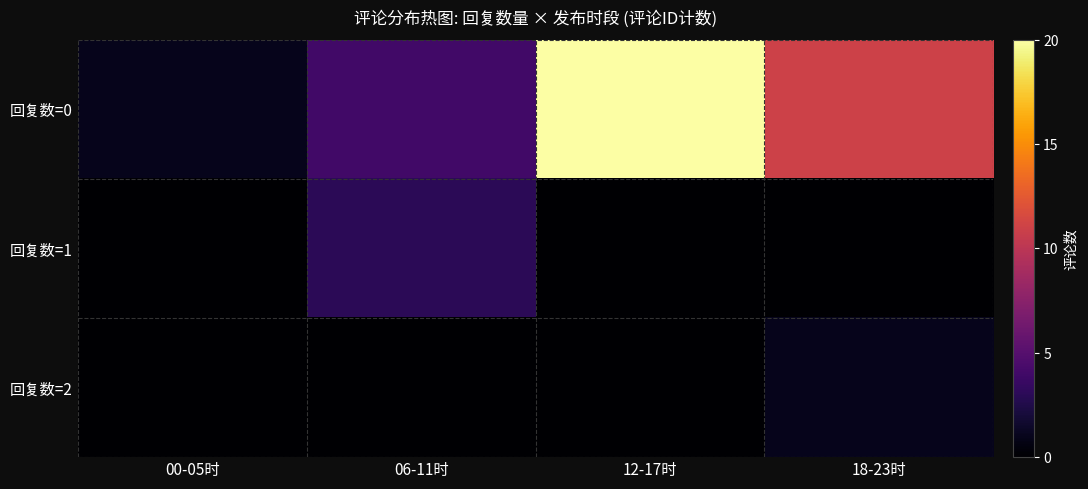

Rank the series at 00-05时 from lowest to highest value.

回复数=1, 回复数=2, 回复数=0